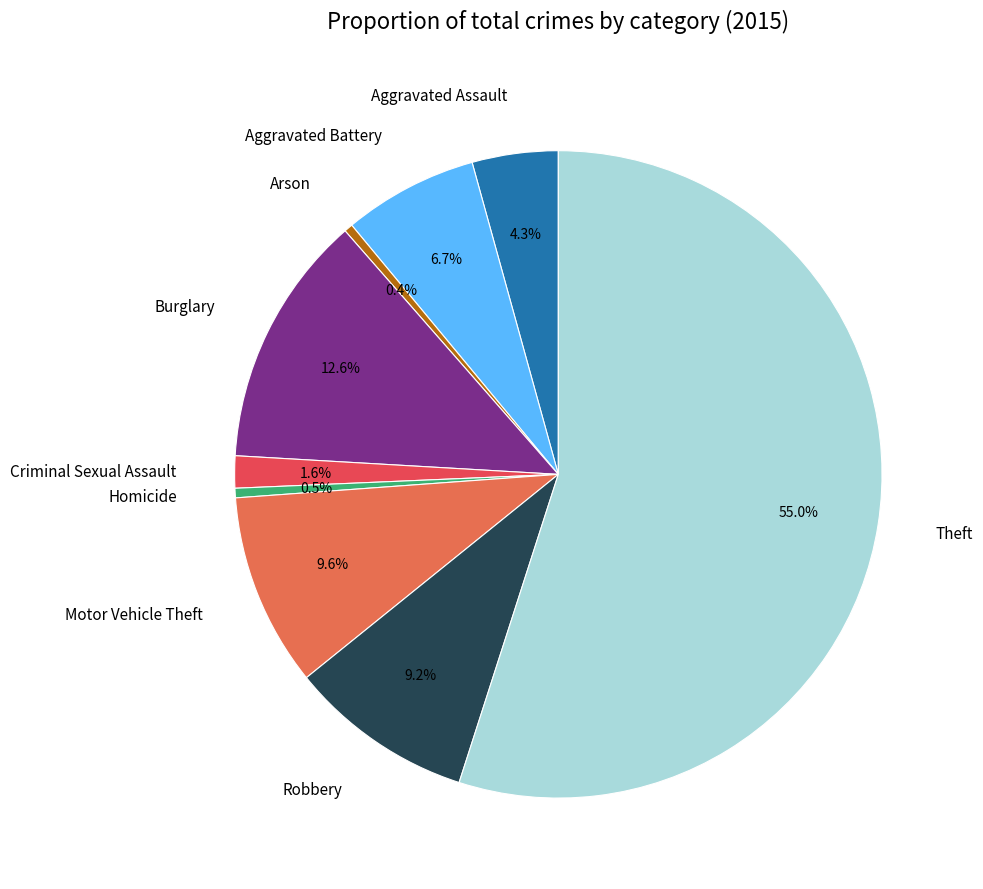

What percentage is the Motor Vehicle Theft slice, to the nearest percent?

10%